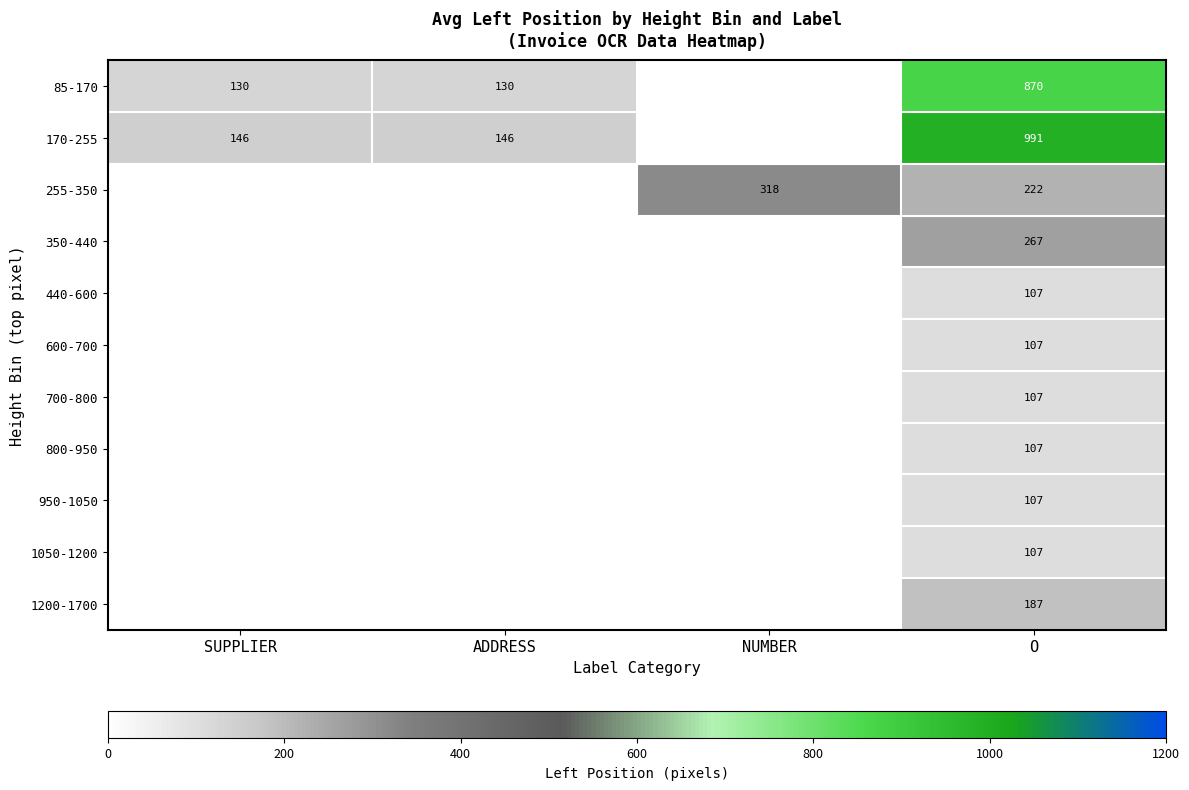

What is the spread (max minus min) of values at O?

884